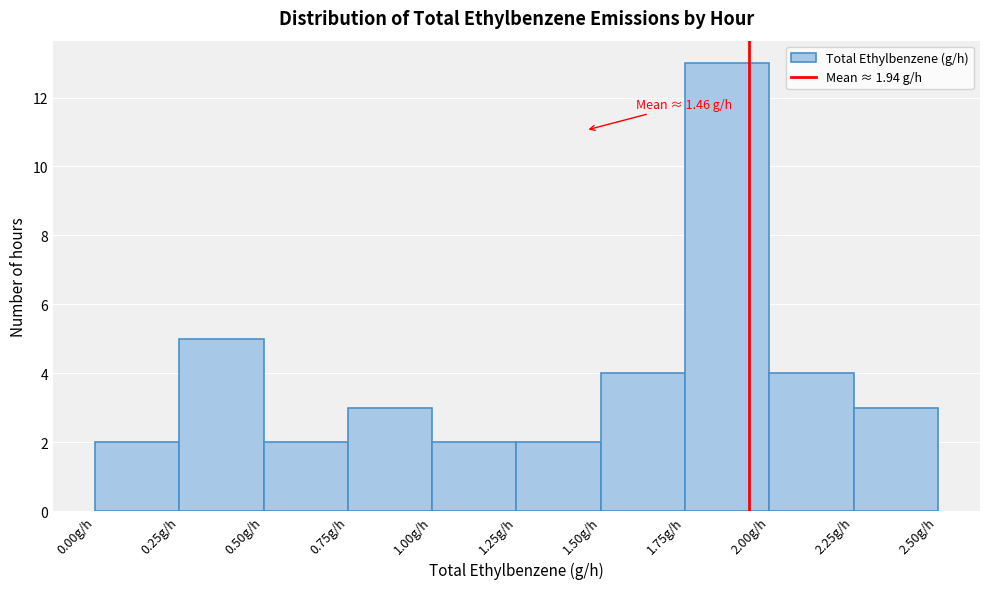

Which range on the x-axis has the tallest bar?

1.75 to 2.00